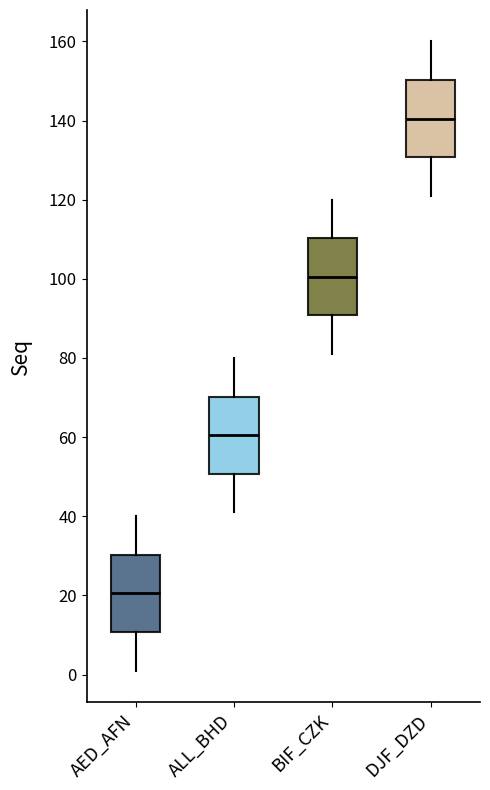

Where does the median line of the box for BIF_CZK sit on the y-axis? The values are not printed on the chart, so give them approximately, as read against the axis.

100